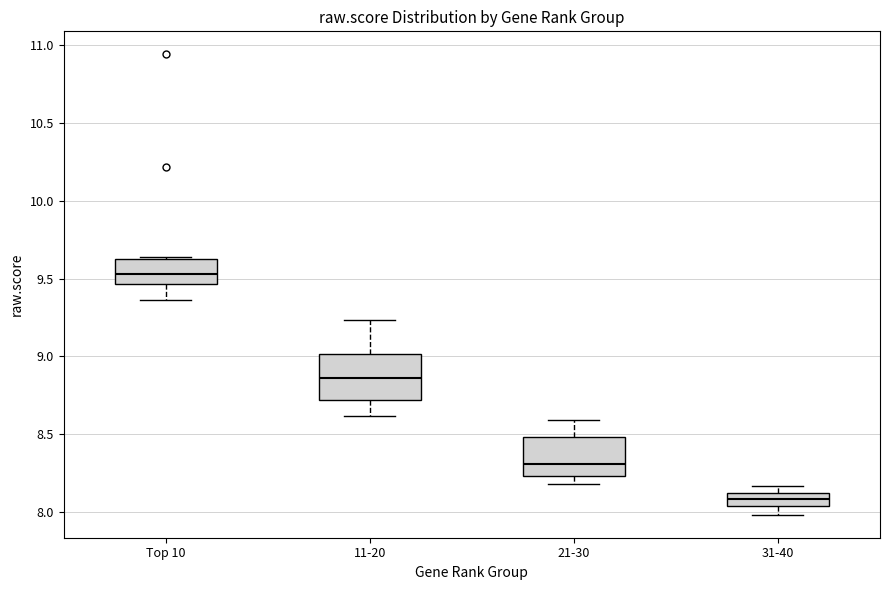

Which box's median line is the highest?

Top 10